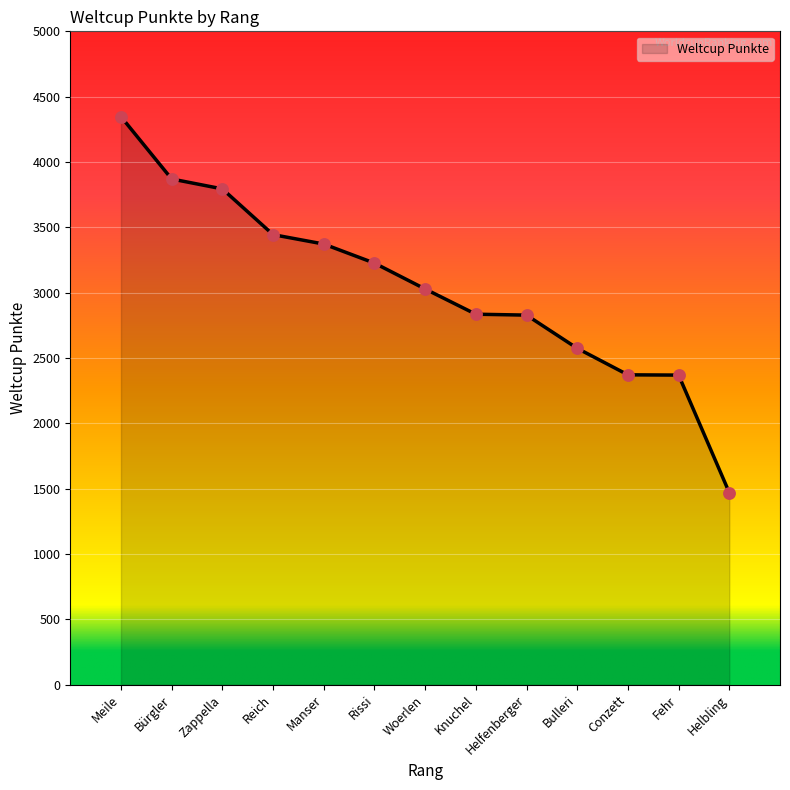

What is the ratio of the value at Helfenberger to the value at Bulleri?

1.1